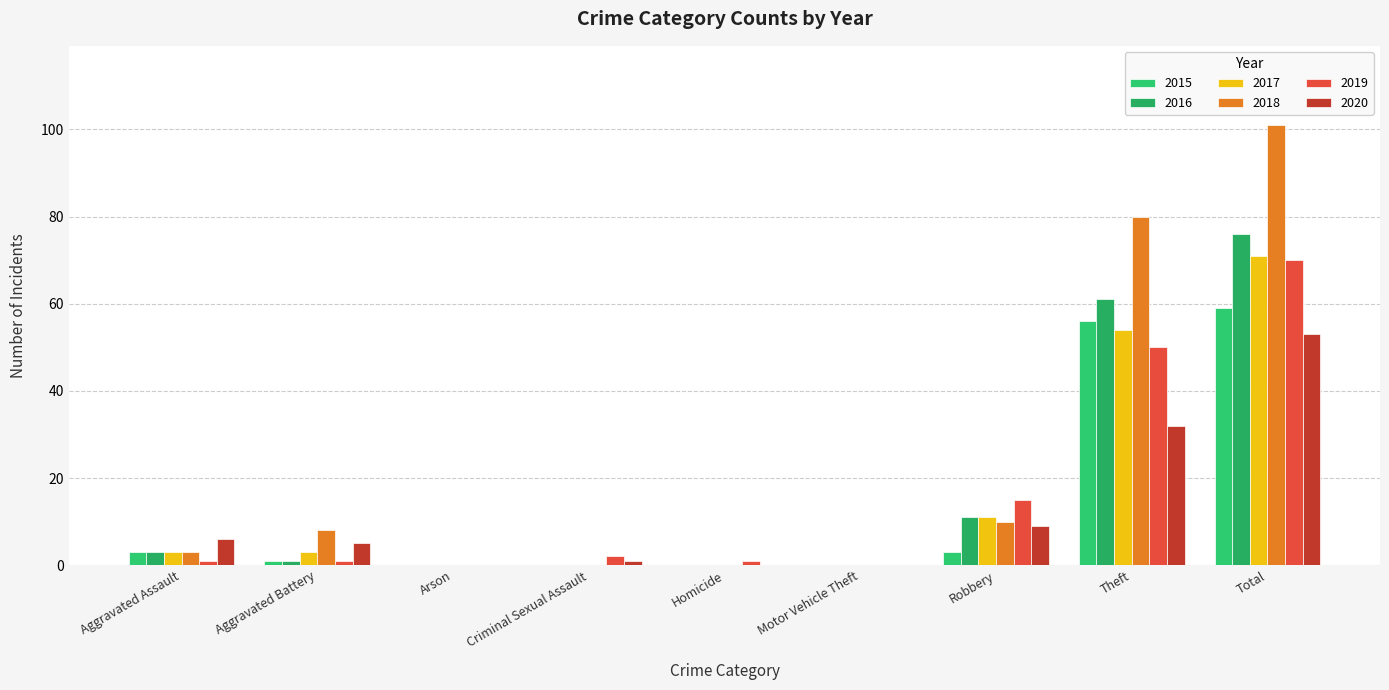

How many categories are shown in the chart?

9